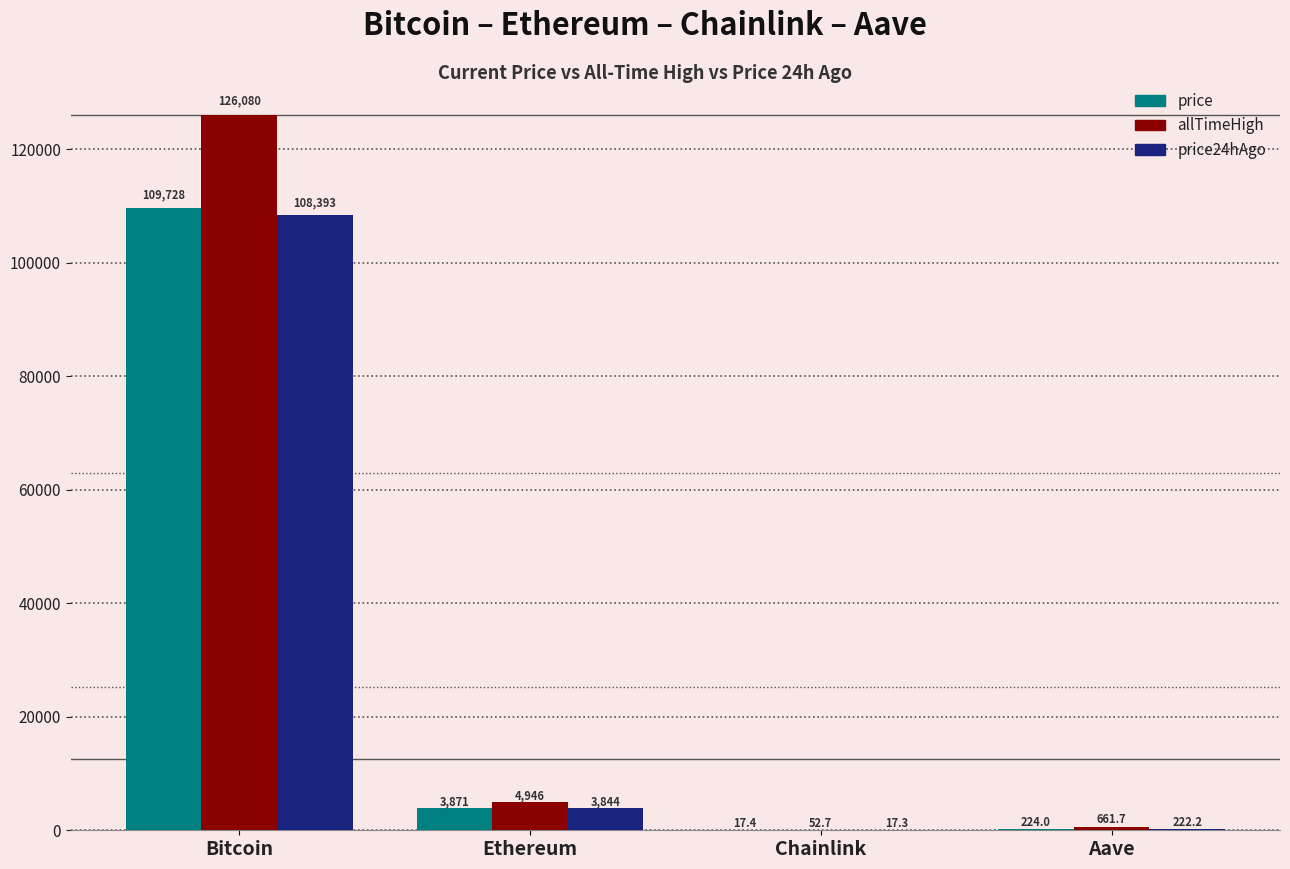

How many series are shown in this chart?

3